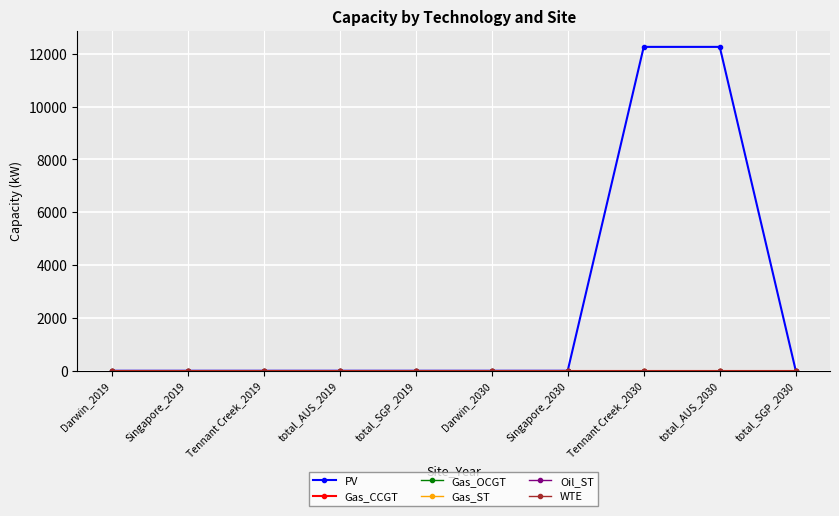

Is this an area chart (filled region under the line)?

No